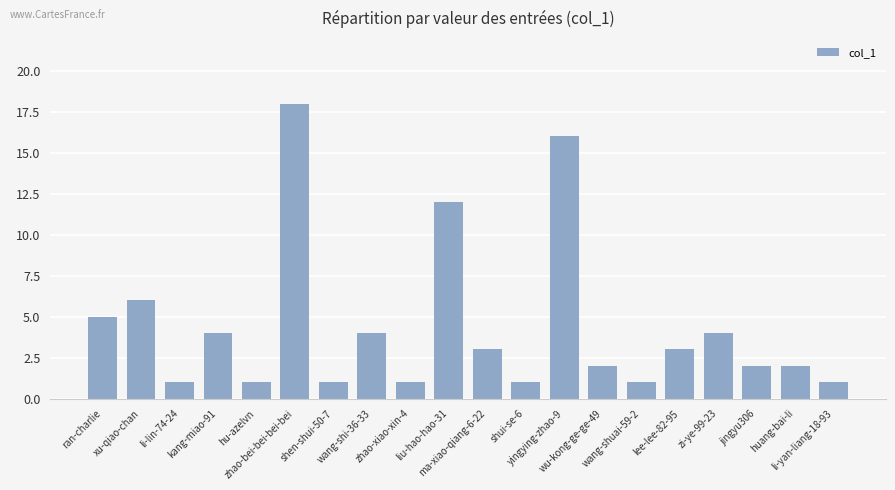

What is the difference between the second highest and second lowest values?

15